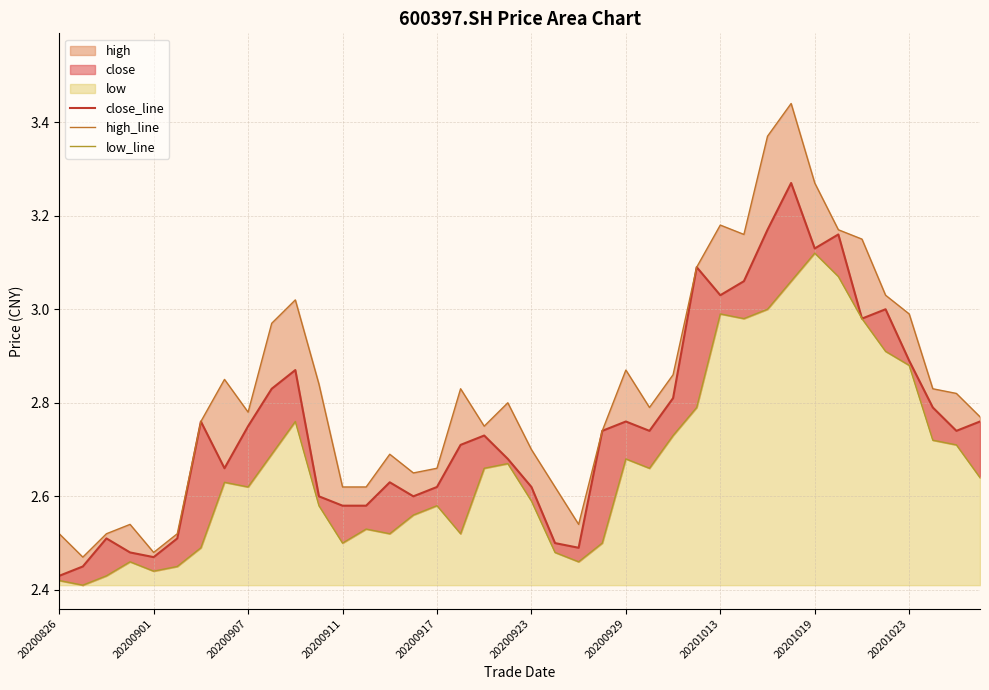

What position from the left is 20201023?

10